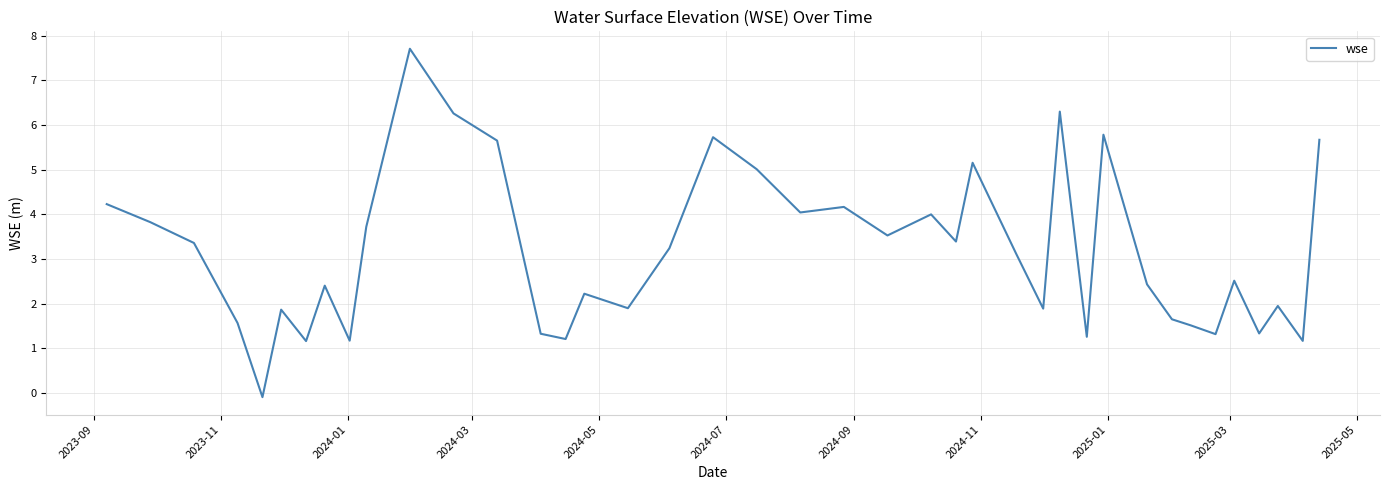

What is the greatest value displayed?

7.7